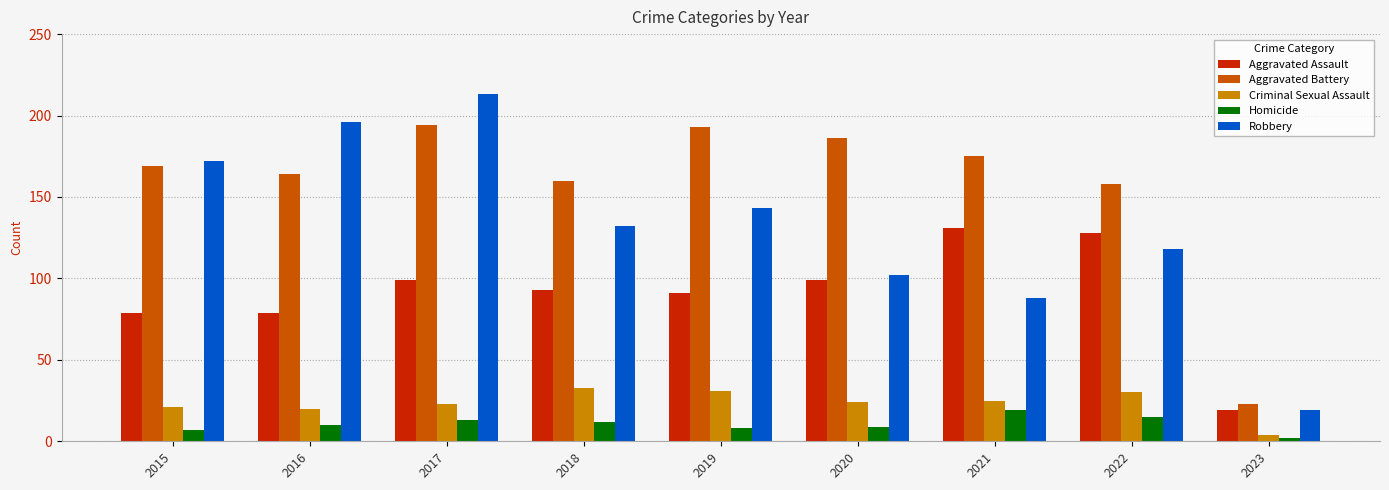

How many bars are there in total?

45